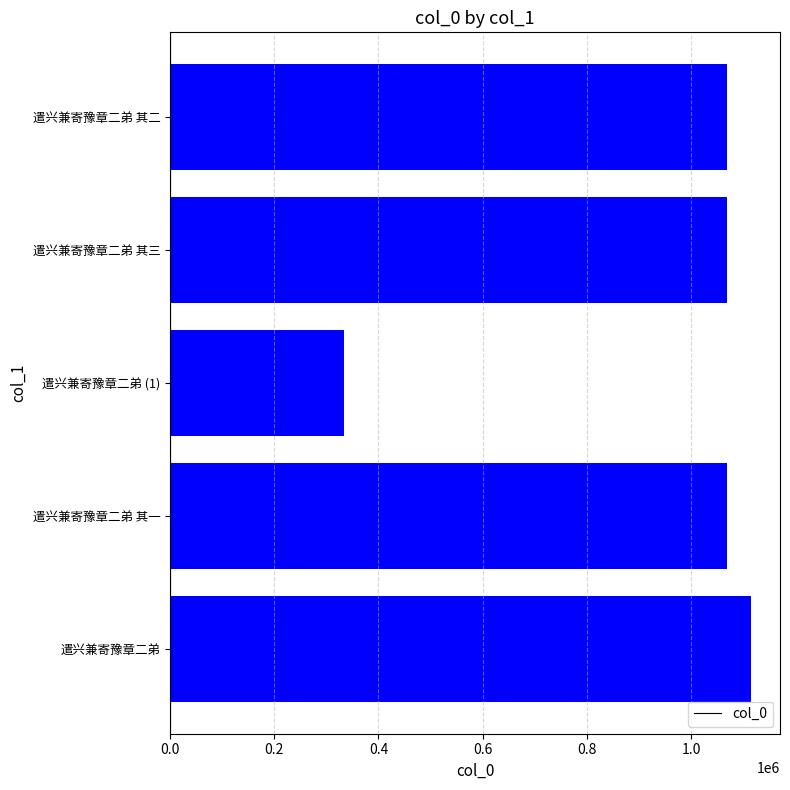

What is the sum of all values?

4654000